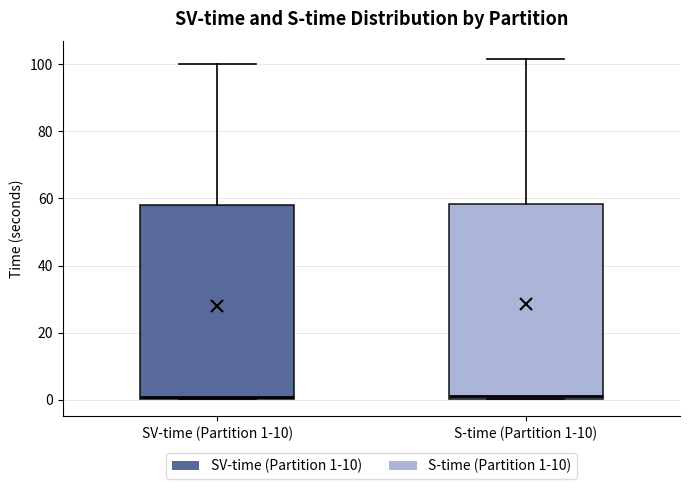

Where is the upper edge of the box for S-time (Partition 1-10) on the y-axis? The values are not printed on the chart, so give them approximately, as read against the axis.

58